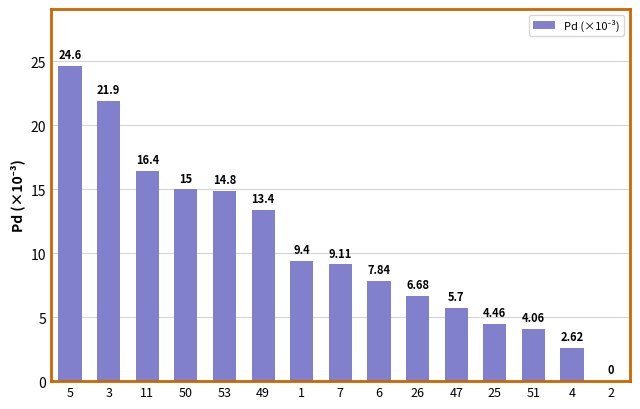

At which label is the value closest to 12?

49